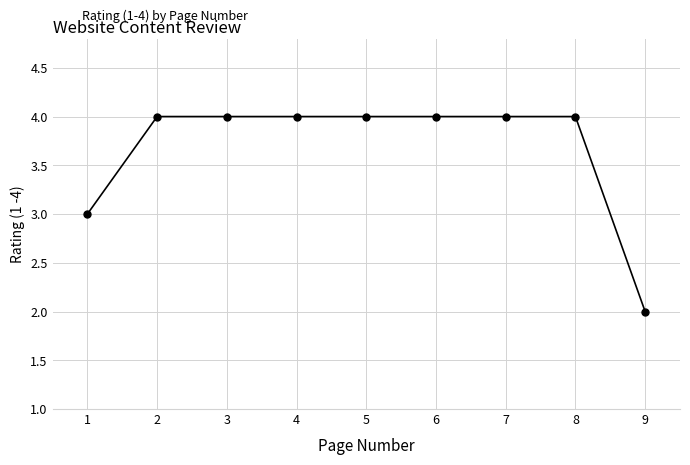

Approximately how many times larger is the value at 7 compared to 6?

1.0